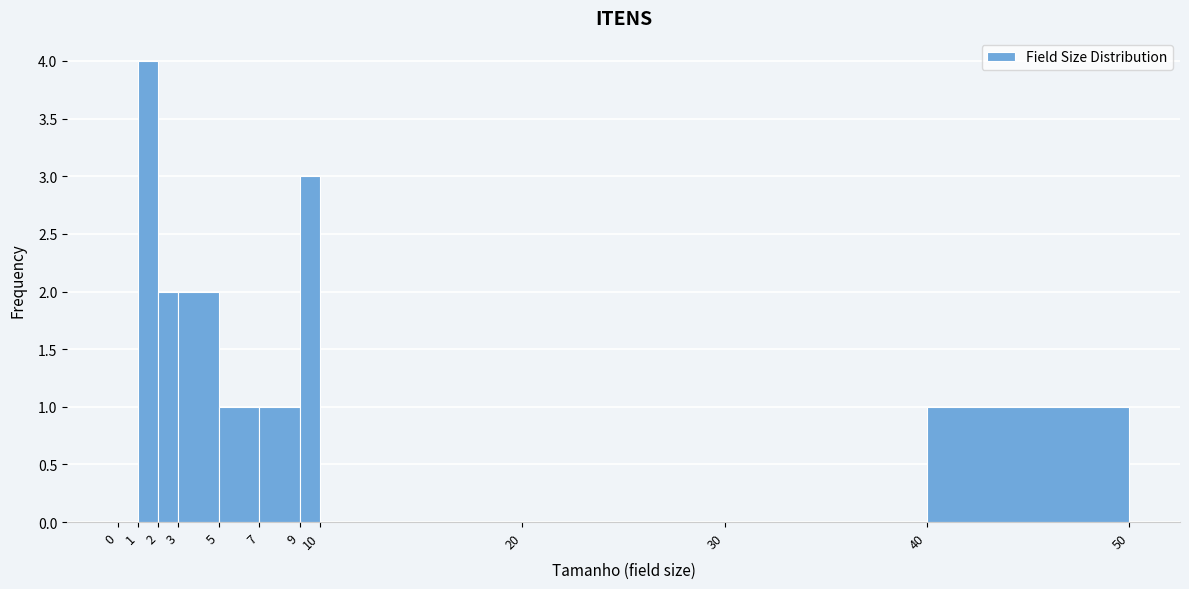

What is the height of the bar covering 9 to 10 on the x-axis? The values are not printed on the chart, so give them approximately, as read against the axis.

3